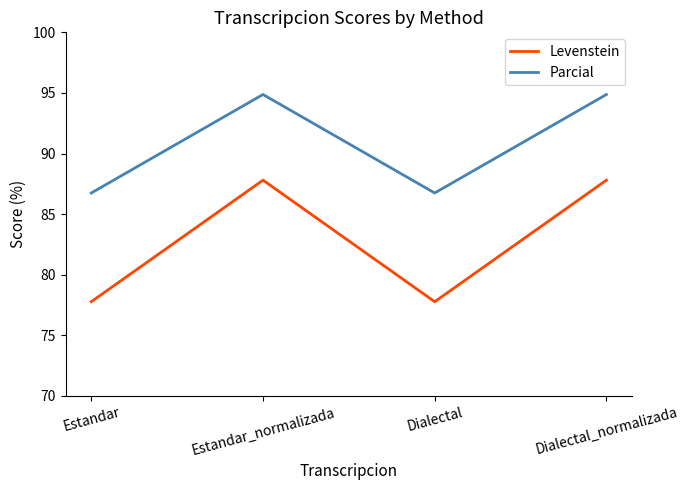

Reading left to right, extract all data points from this chart.

Levenstein: Estandar=77.8	Estandar_normalizada=87.8	Dialectal=77.8	Dialectal_normalizada=87.8
Parcial: Estandar=86.7	Estandar_normalizada=94.9	Dialectal=86.7	Dialectal_normalizada=94.9